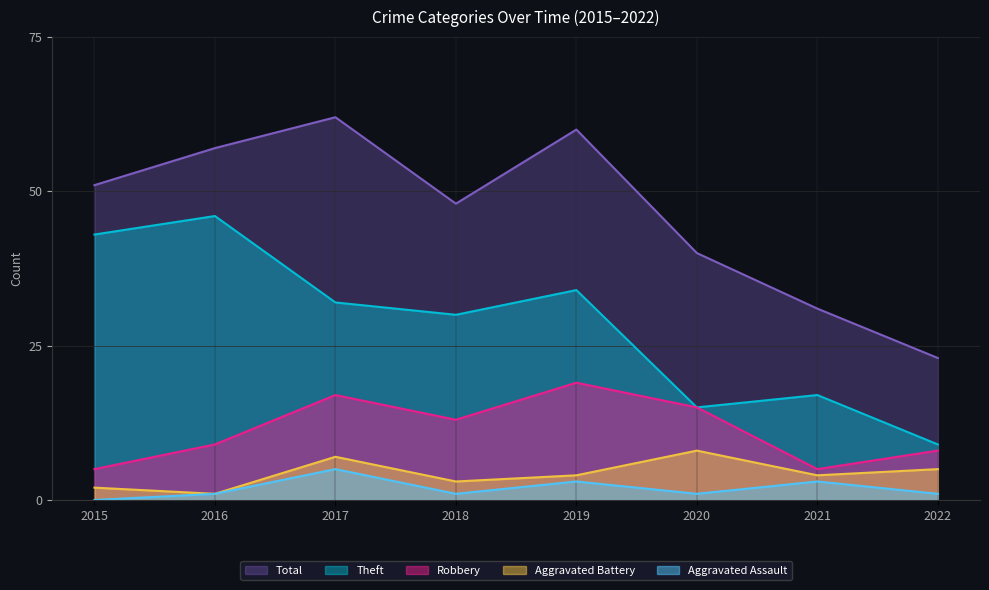

How many lines are shown in the chart?

5